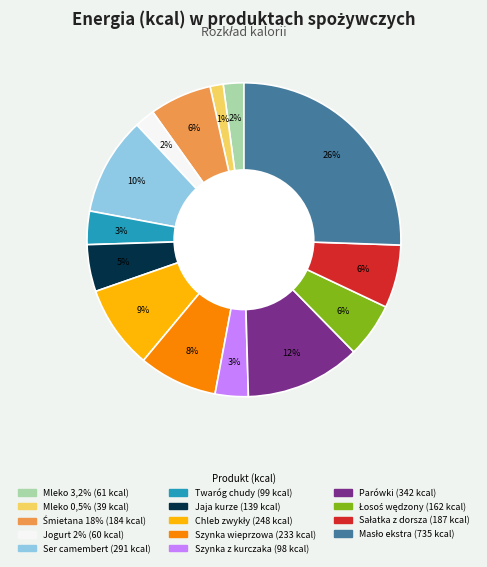

To the nearest percent, what portion does Parówki represent?

12%